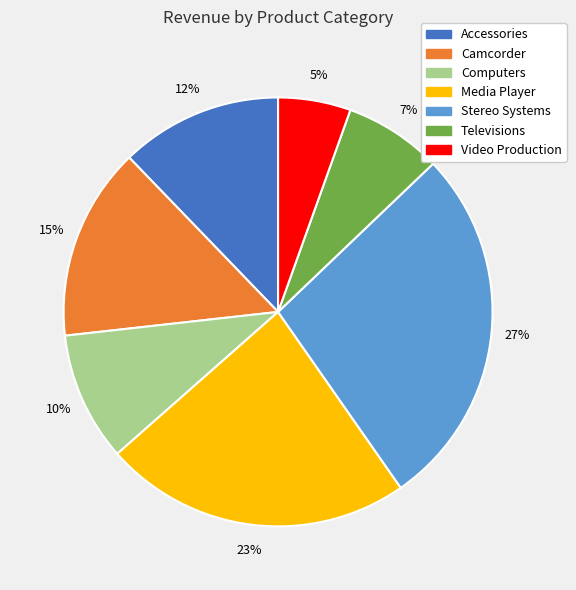

Is the sum of Video Production and Camcorder greater than half?

No